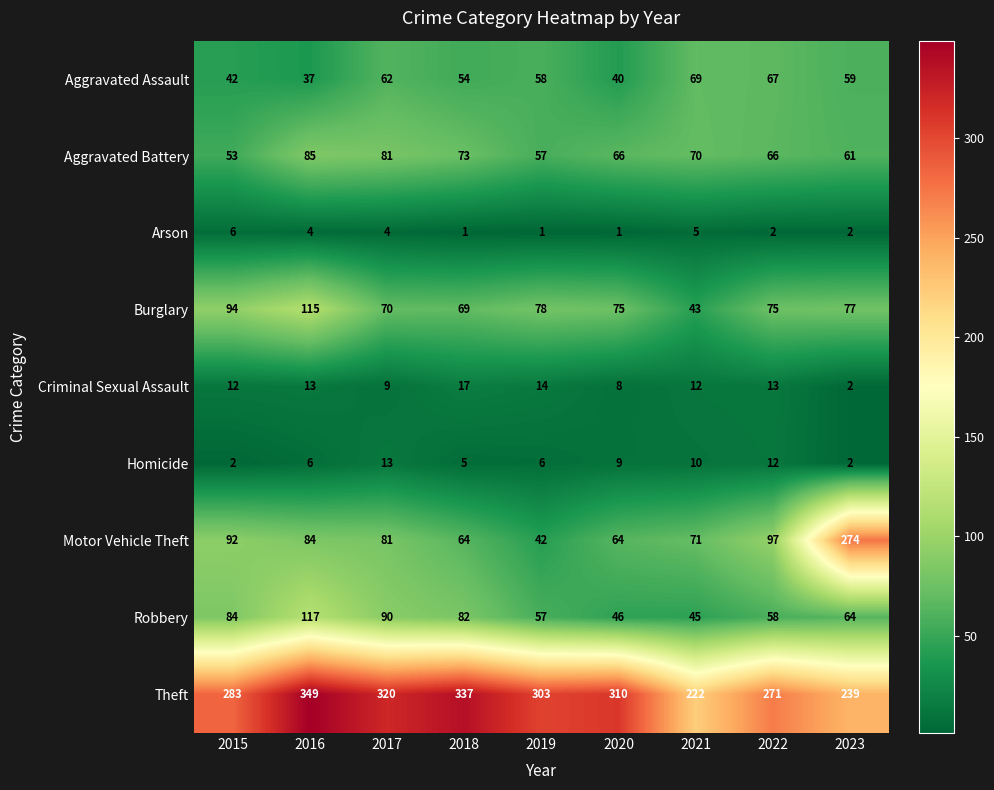

What is the difference between the second highest and second lowest values in the Burglary series?

25